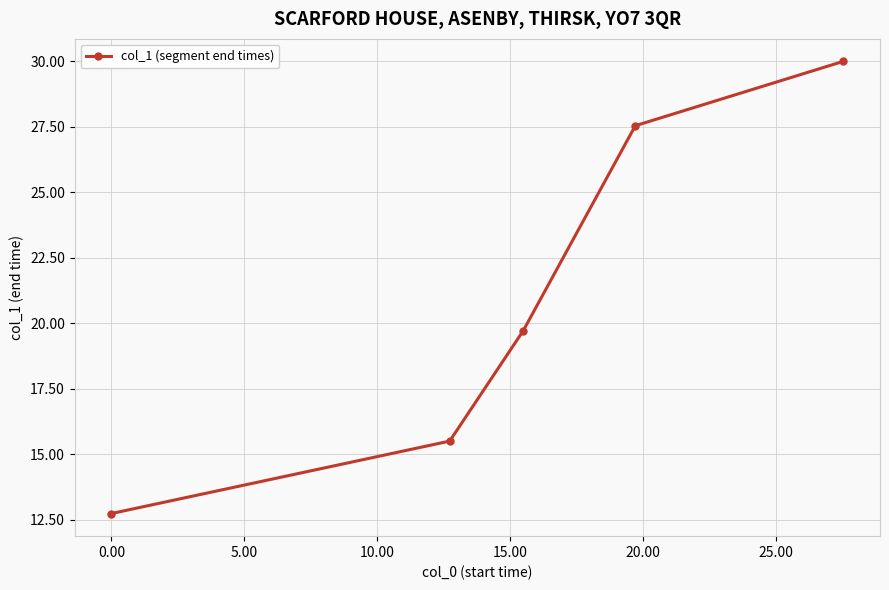

True or false: there are more than 0 points higher than both neighbors.

False